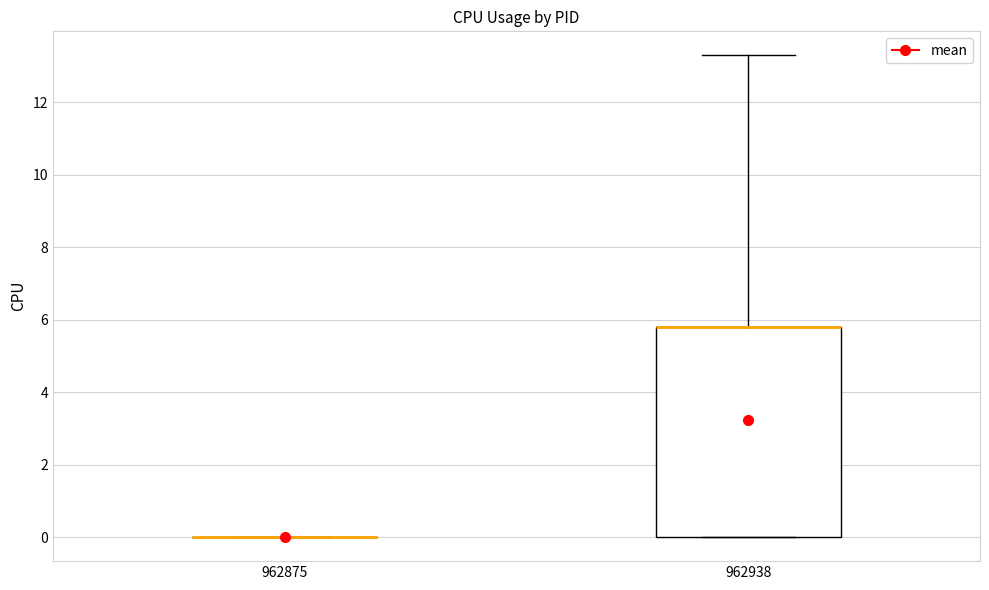

Reading left to right, read every box against the y-axis: the position of its median line, the range the box covers, and the ends of its whiskers. The values are not printed on the chart, so give them approximately, as read against the axis.

962875: box collapsed to a line at 0.0, whiskers 0.0 to 0.0
962938: median 5.8 (drawn on the box's upper edge), box 0.0 to 5.8, whiskers 0.0 to 13.4